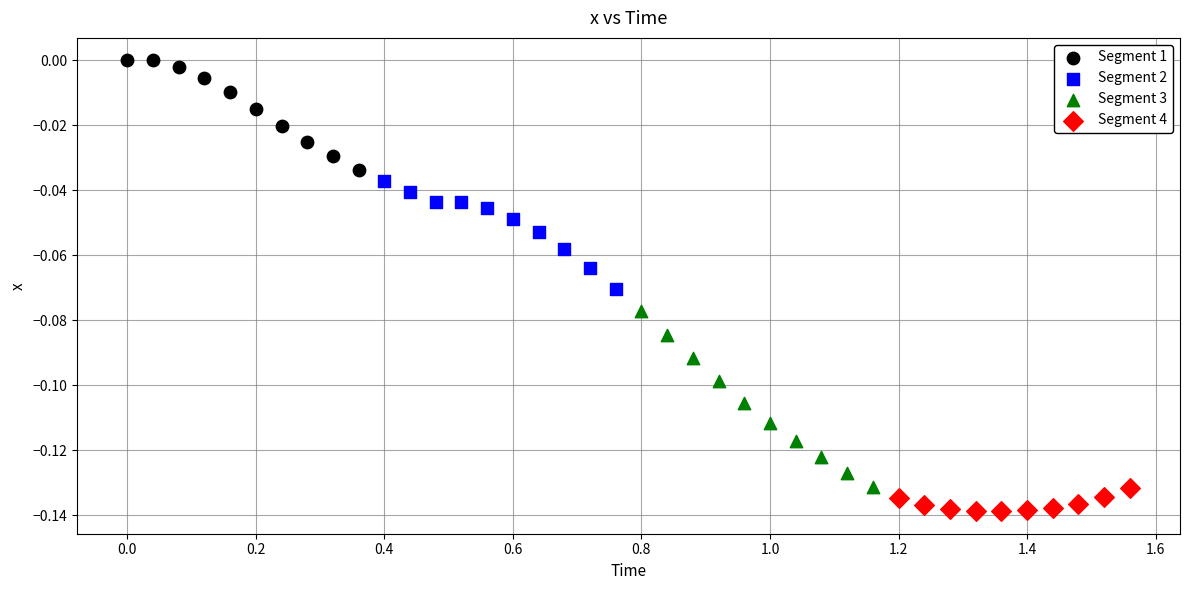

Which series has the widest spread of Y values?

Segment 3